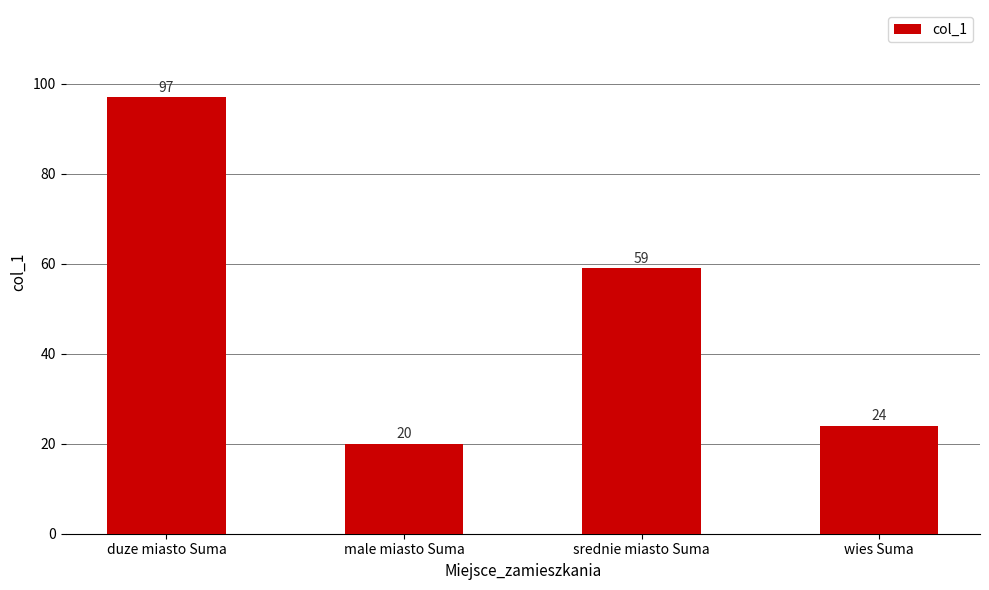

Which label corresponds to the largest value in the chart?

duze miasto Suma